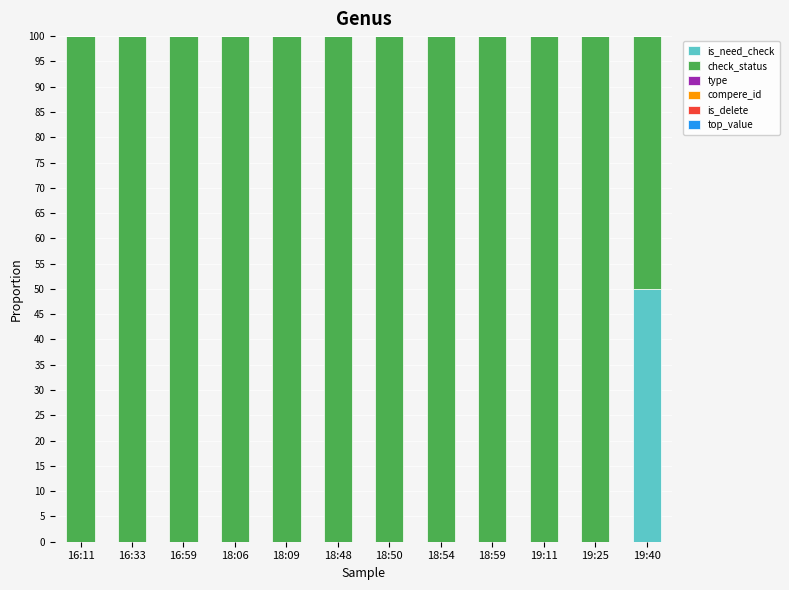

What is the sum of all is_need_check values?

50